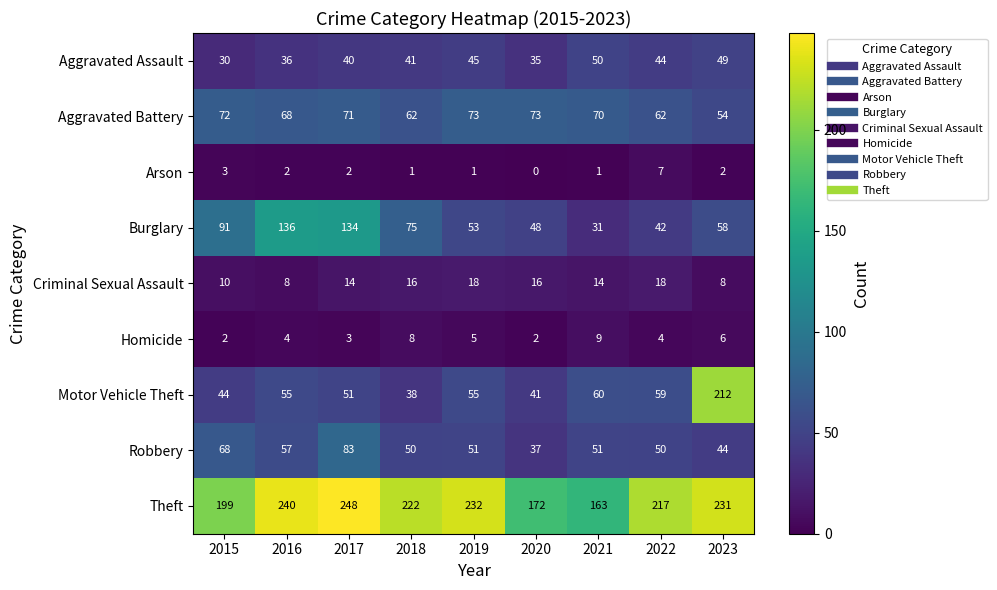

What value does the Motor Vehicle Theft series have at 2018, to the nearest 10?

40